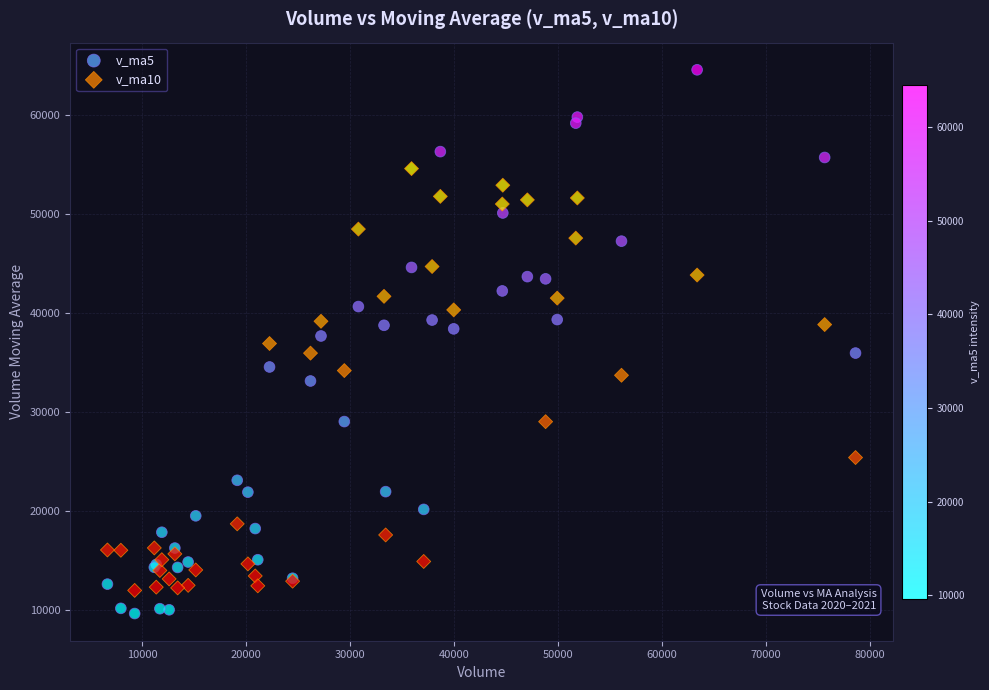

Which series reaches the maximum Y coordinate?

v_ma5